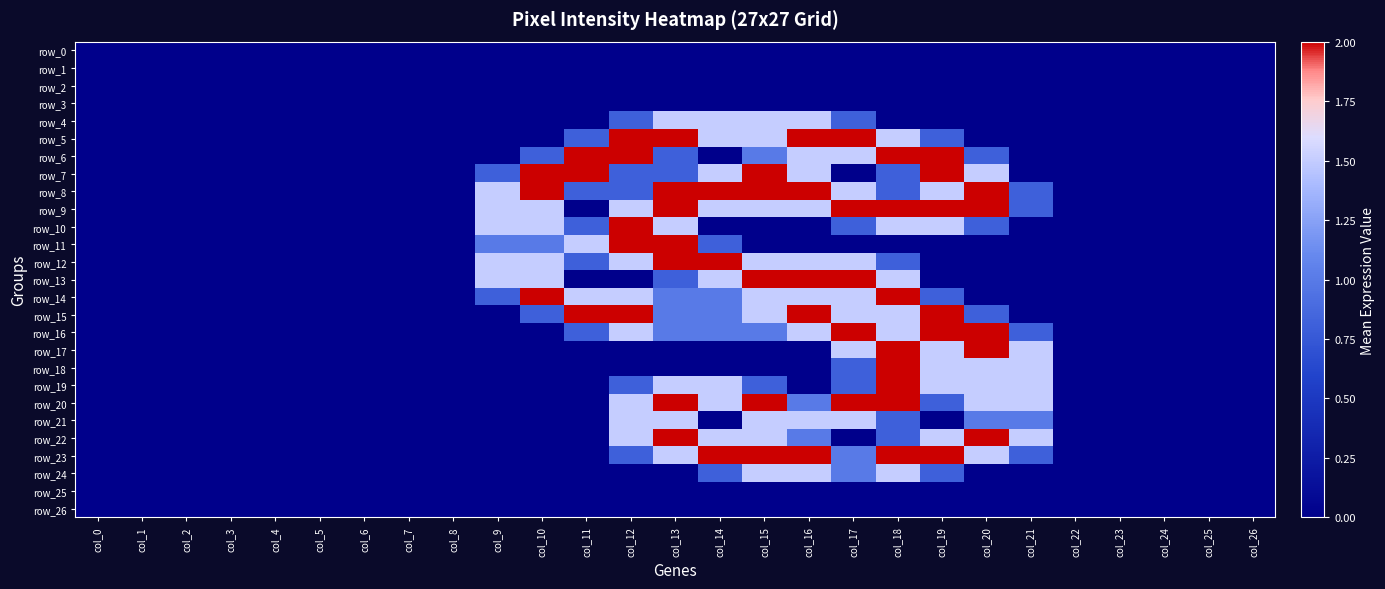

True or false: row_15 has a value of 0.3 at col_20.

False